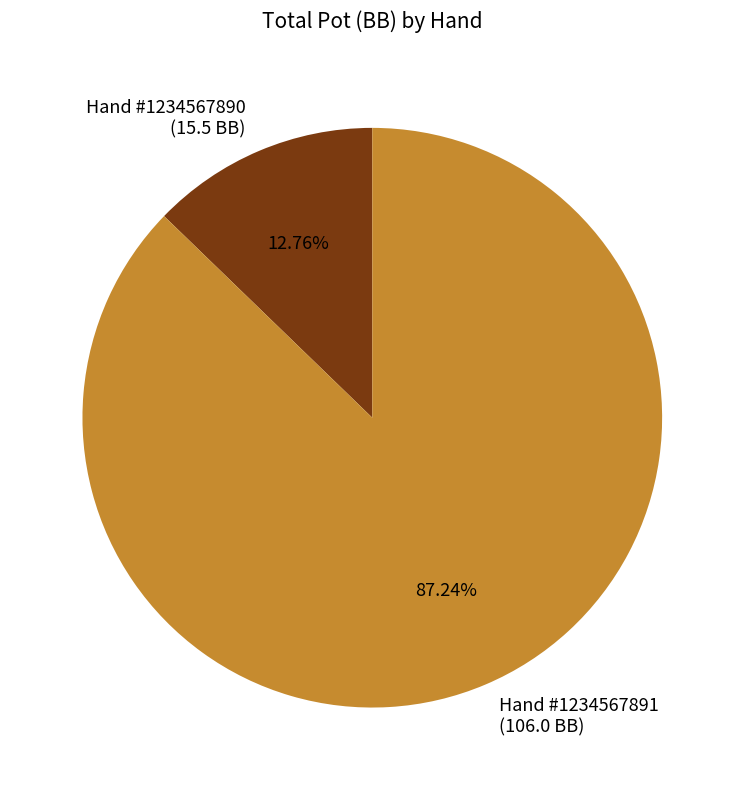

Which slice is the largest?

Hand #1234567891